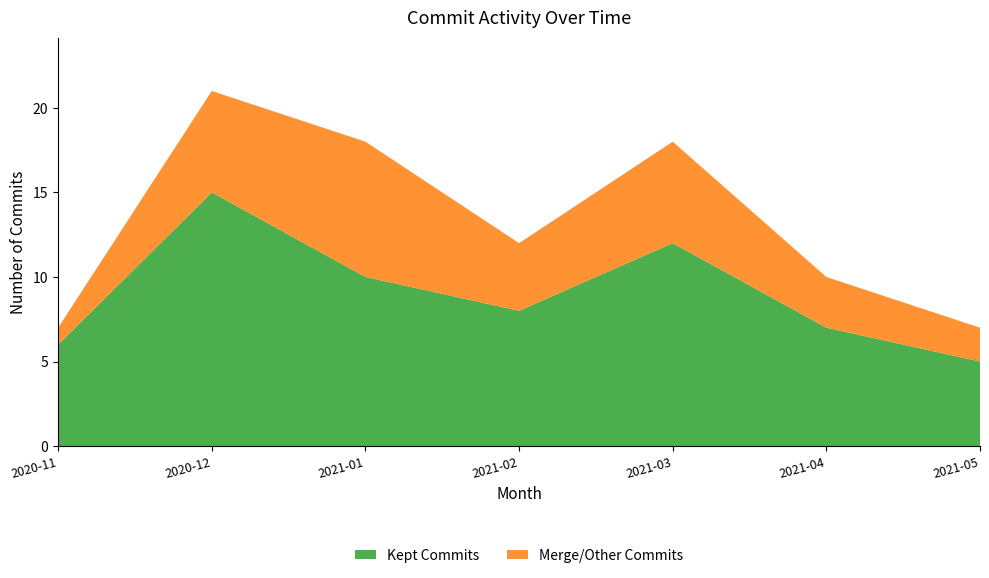

Reading left to right, what are the values for Kept Commits?

2020-11=6	2020-12=15	2021-01=10	2021-02=8	2021-03=12	2021-04=7	2021-05=5